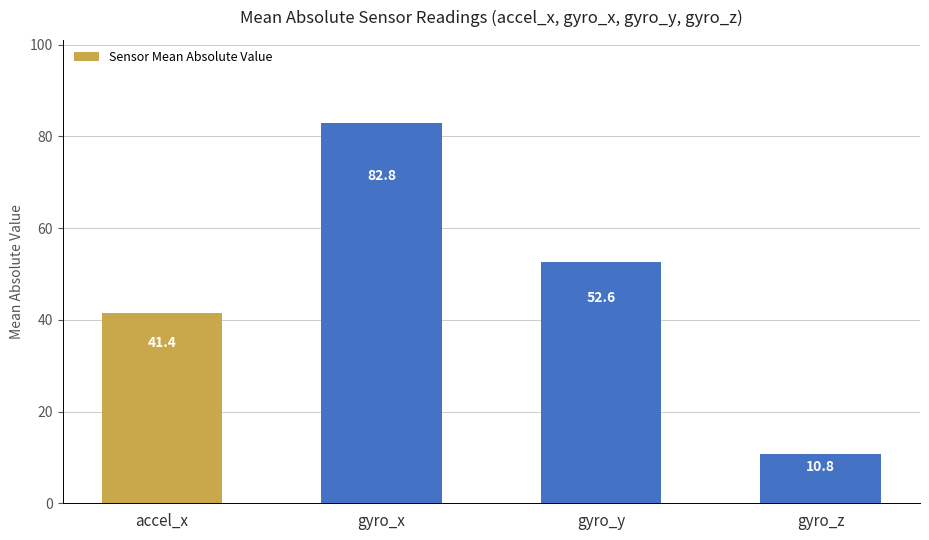

What is the label of the 4th bar from the left?

gyro_z